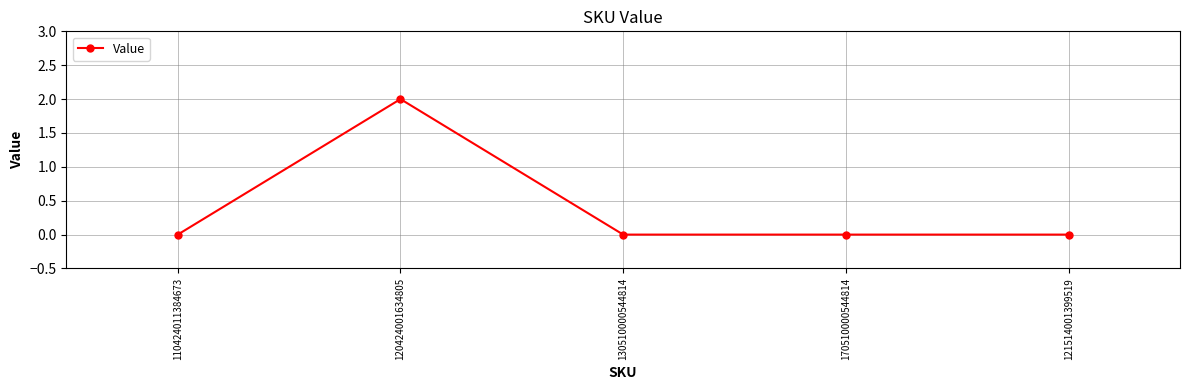

Which has a higher value, 120424001634805 or 121514001399519?

120424001634805